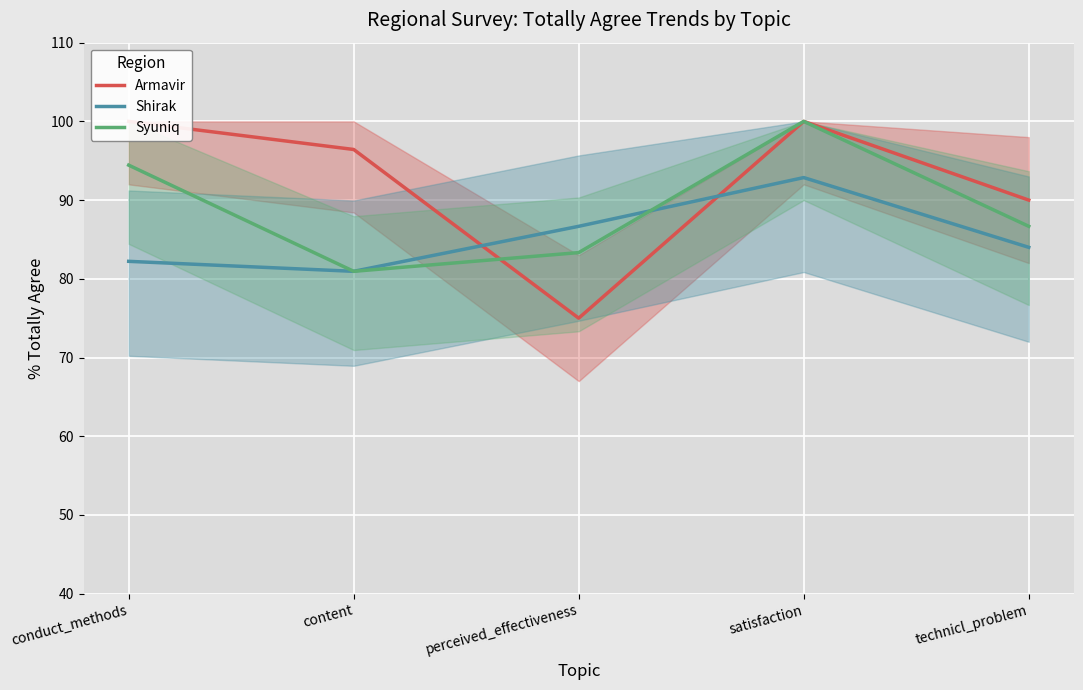

Which category has the highest value across all series?

conduct_methods